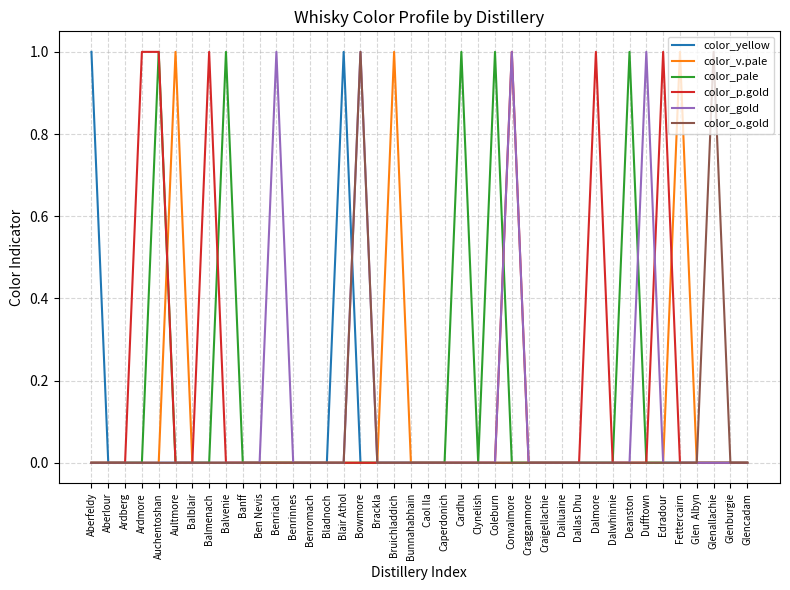

What position from the left is Fettercairn?

36